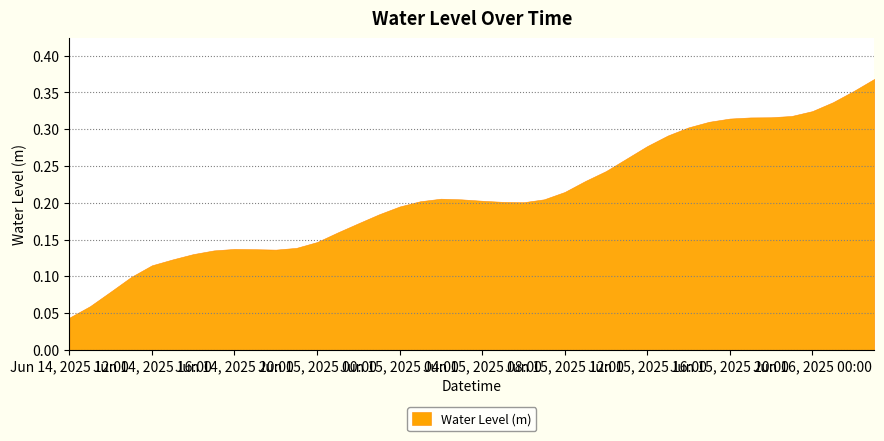

What is the difference between the maximum and minimum values?

0.3